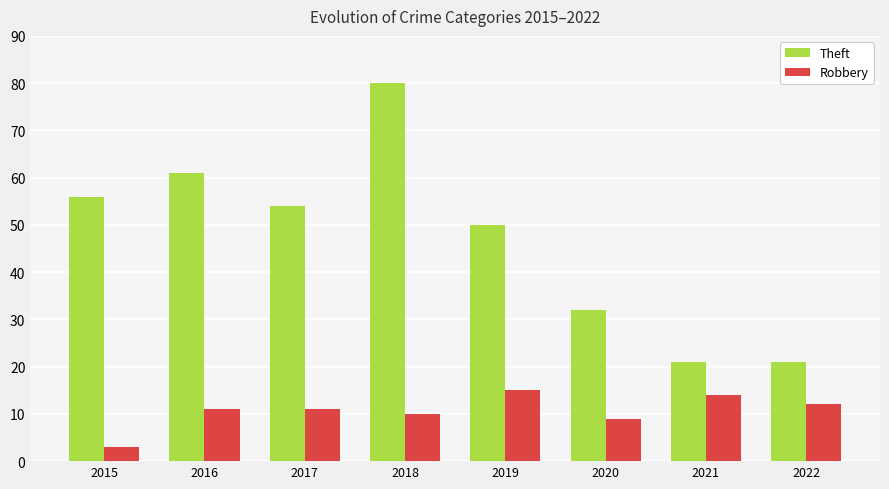

What is the sum of the Theft values at 2021 and 2019?

71